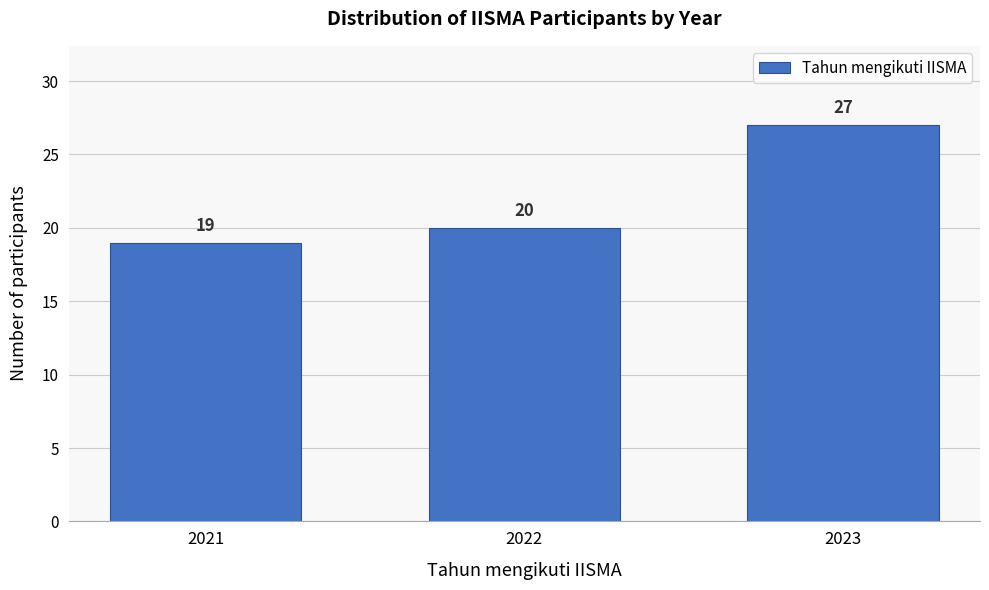

Reading left to right, extract all data points from this chart.

2021=19	2022=20	2023=27